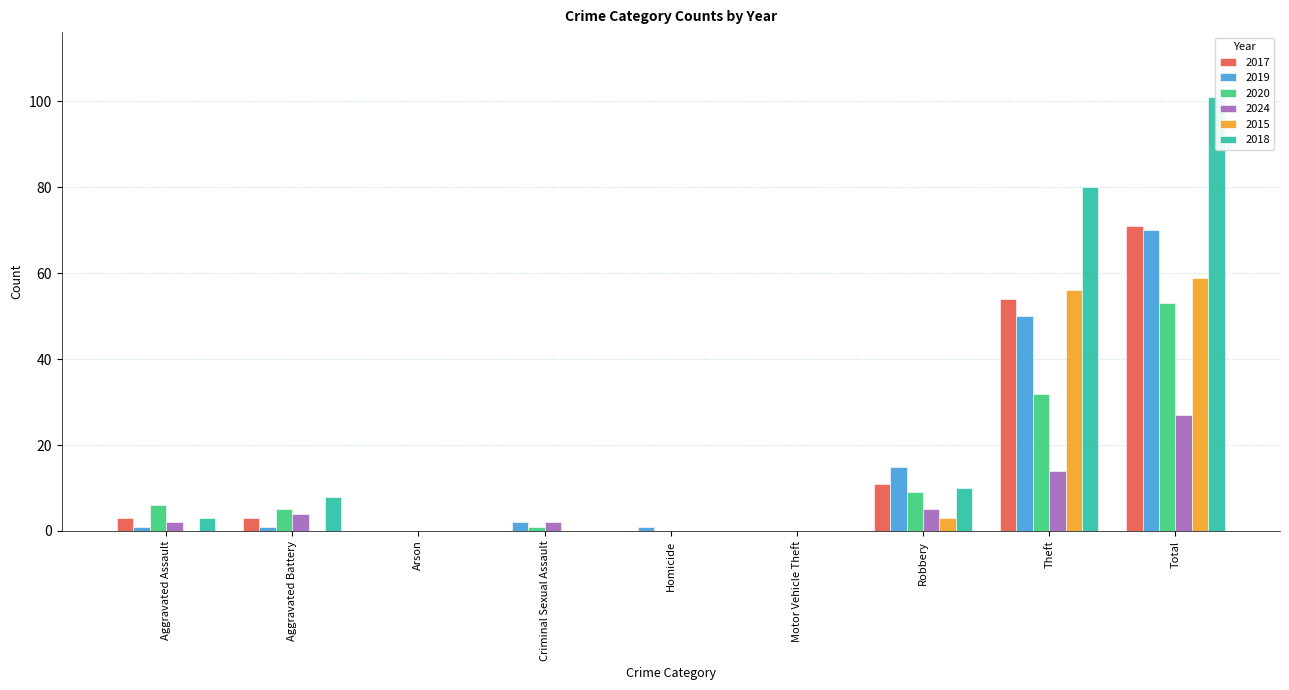

Which has a higher value, Homicide or Aggravated Battery?

Aggravated Battery